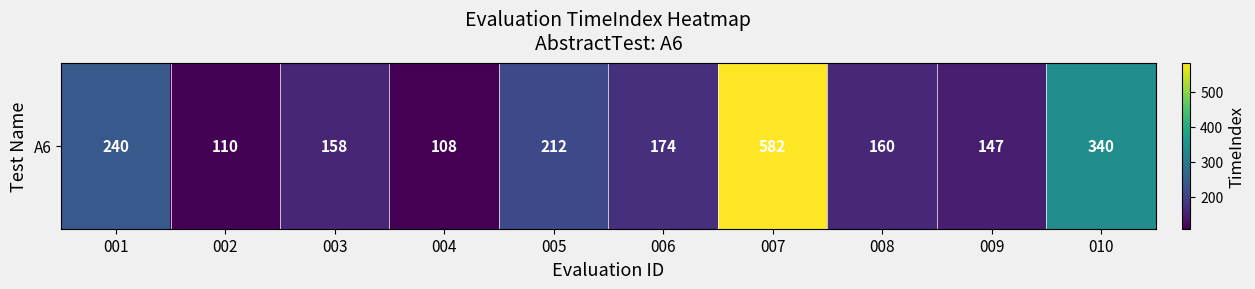

Where is the data nearest to the value 345?

010